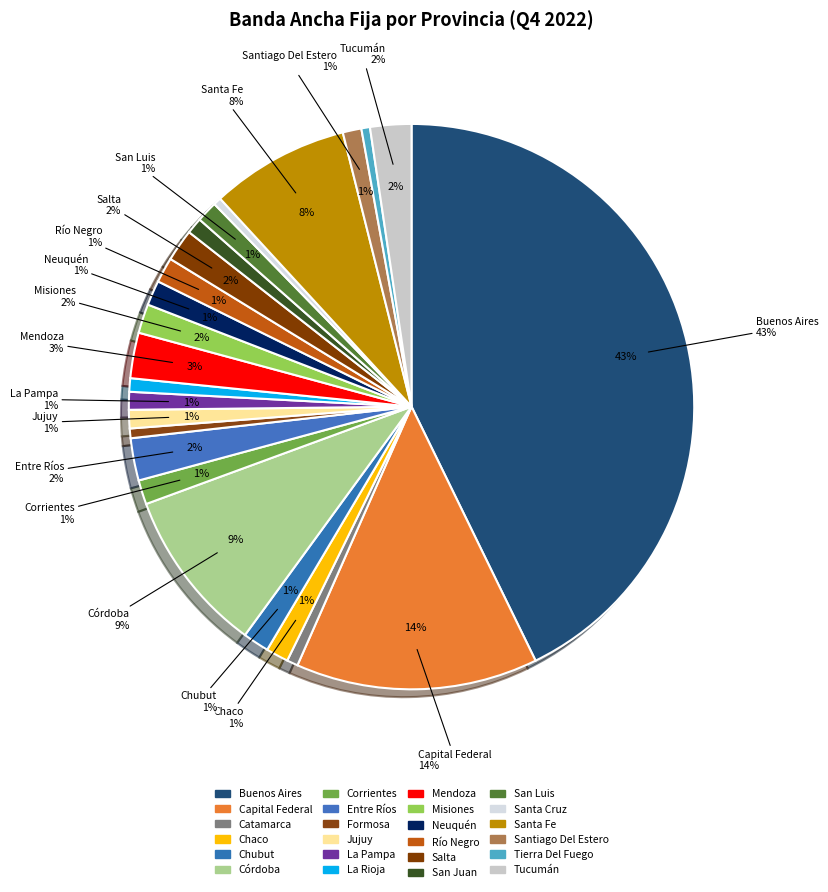

Combined, do La Rioja and Corrientes account for over 50%?

No